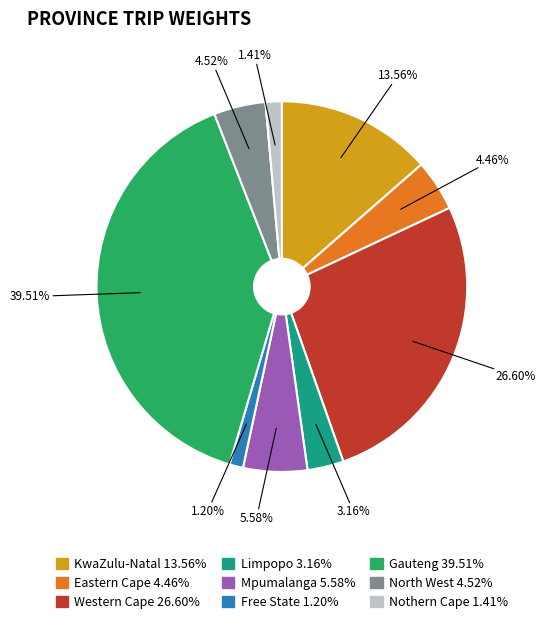

How many segments does this pie chart have?

9